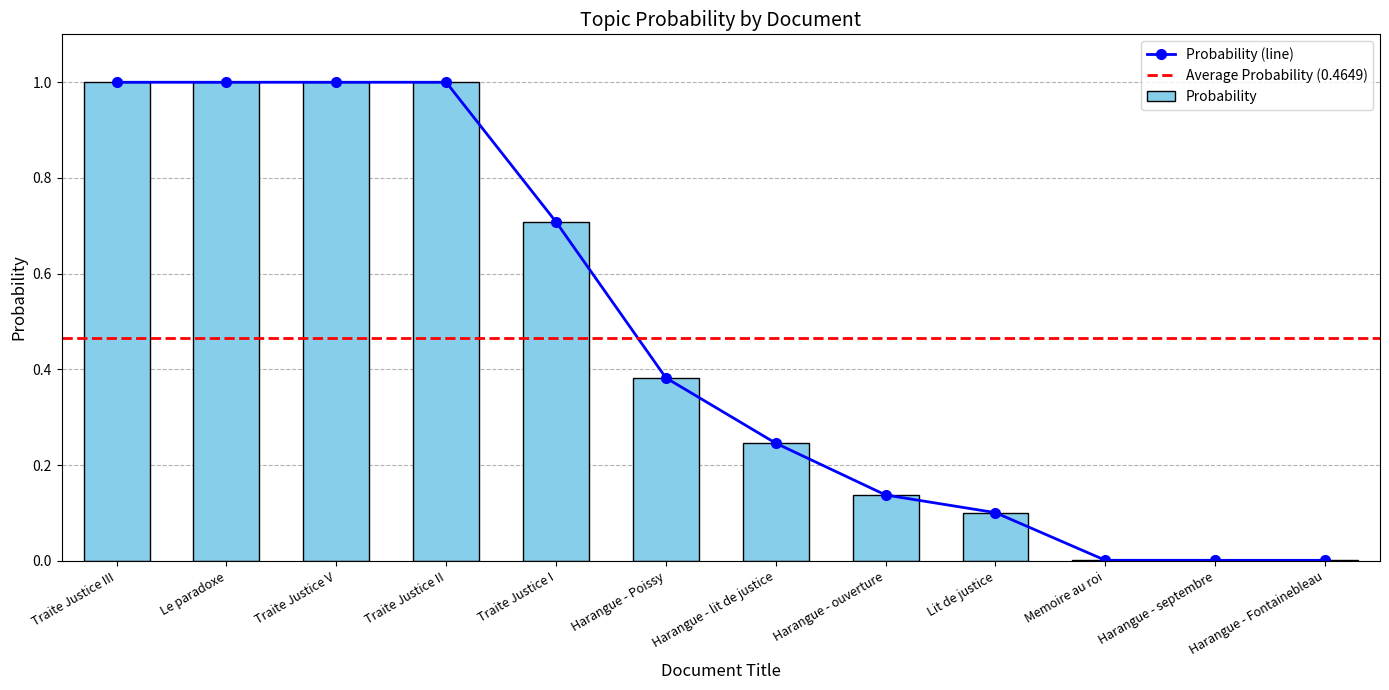

What is the maximum value shown in the chart?

1.0